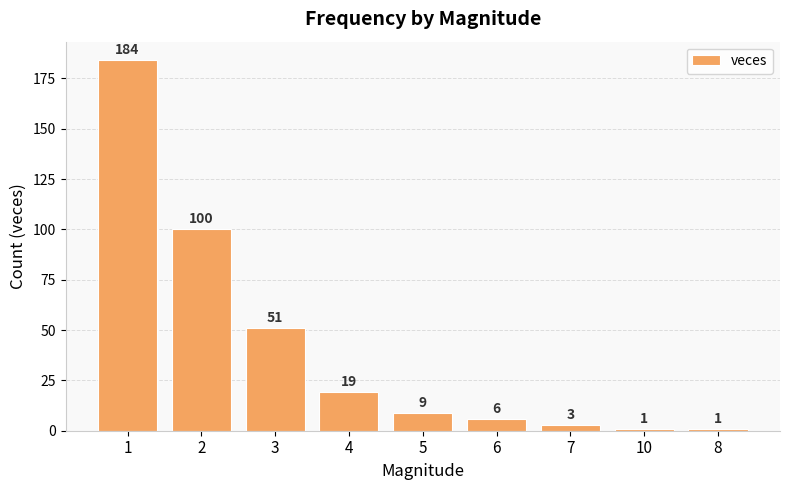

What is the average value?

42